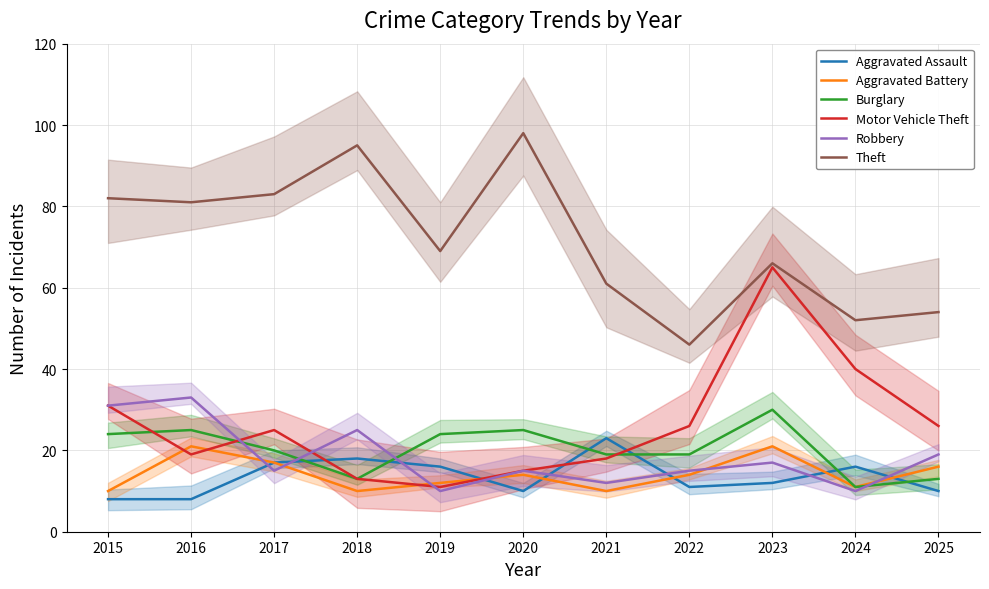

Count the number of categories in the chart.

11